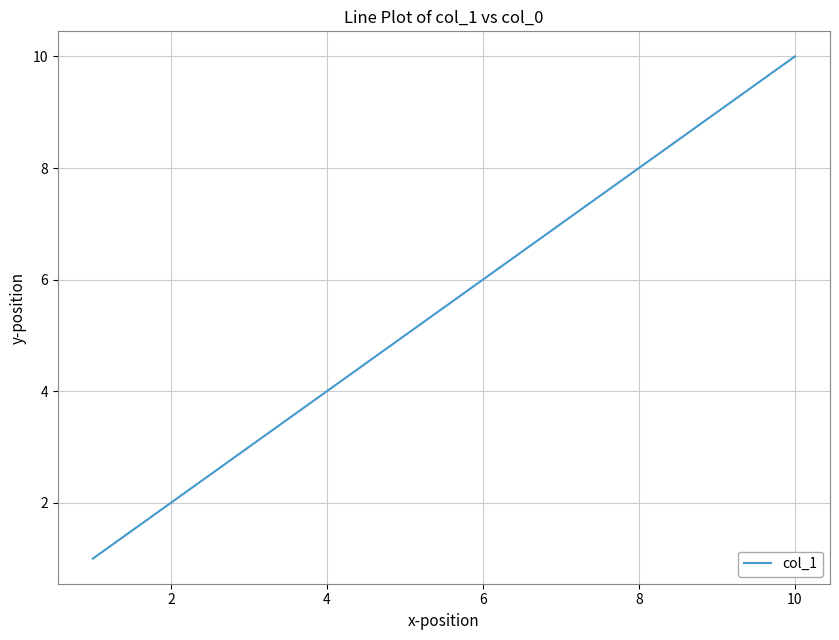

How many lines are shown in the chart?

1